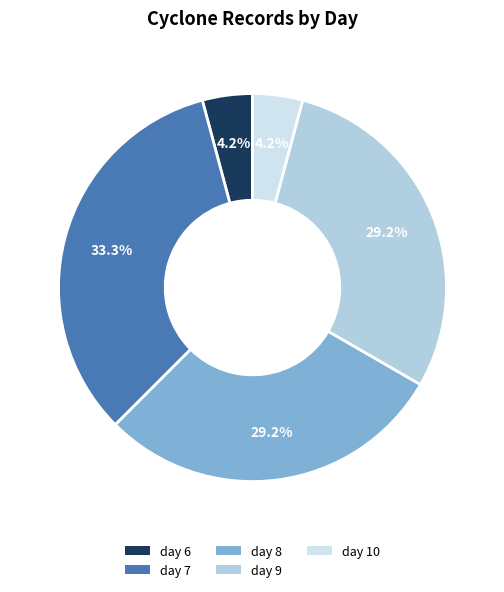

Which slice is the largest?

day 7